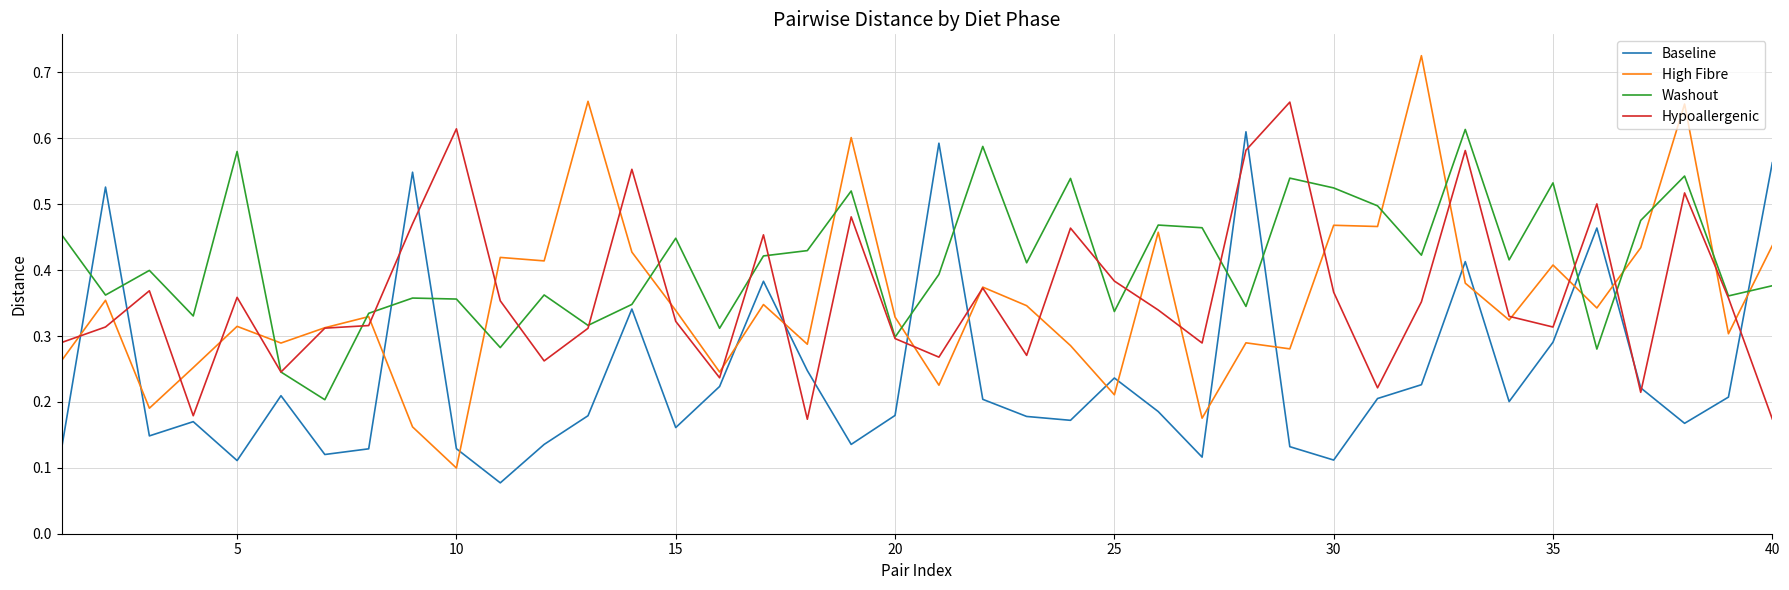

Count the number of categories in the chart.

40